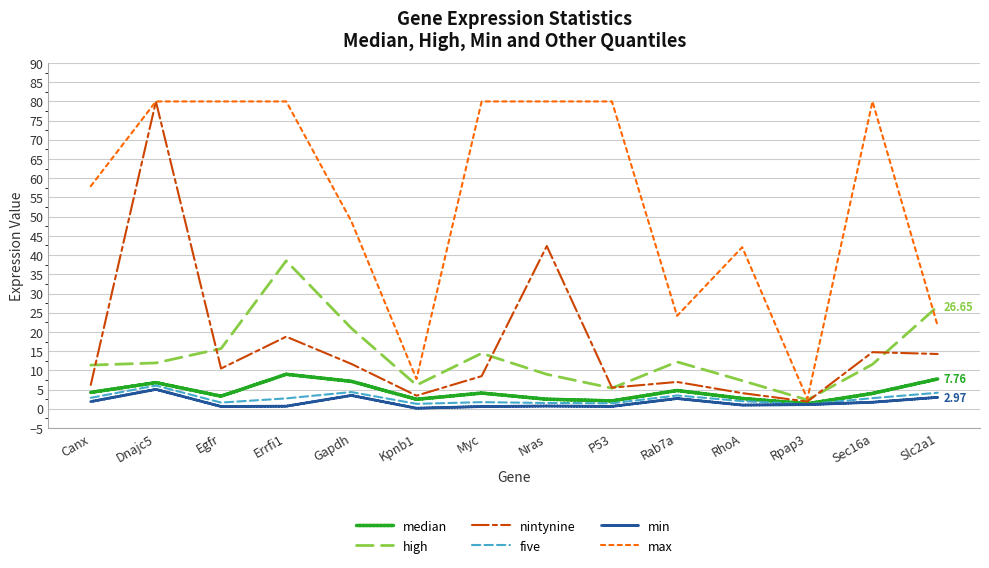

Which series has the largest total across all categories?

max